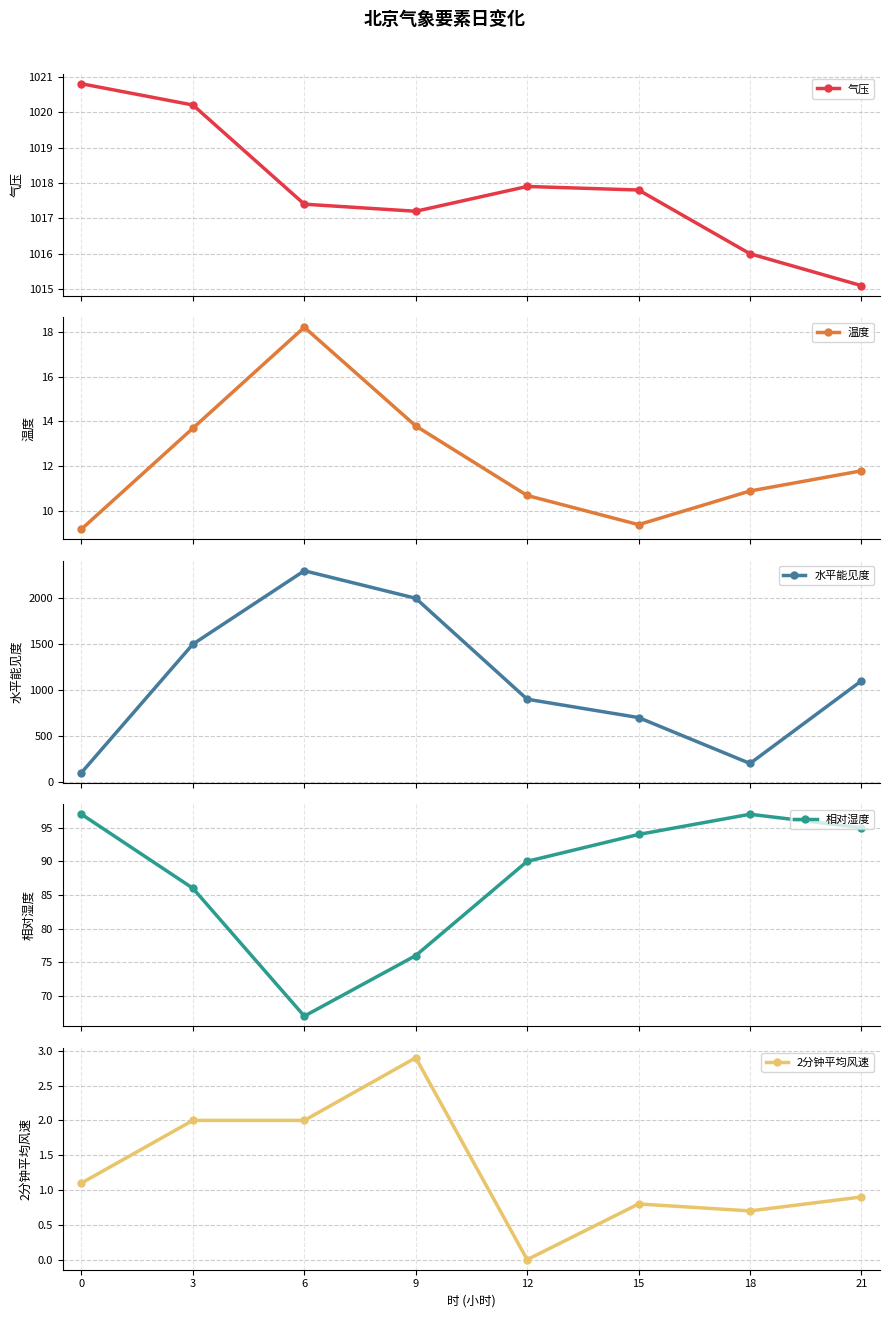

What is the difference between the maximum and minimum values in the 水平能见度 series?

2200